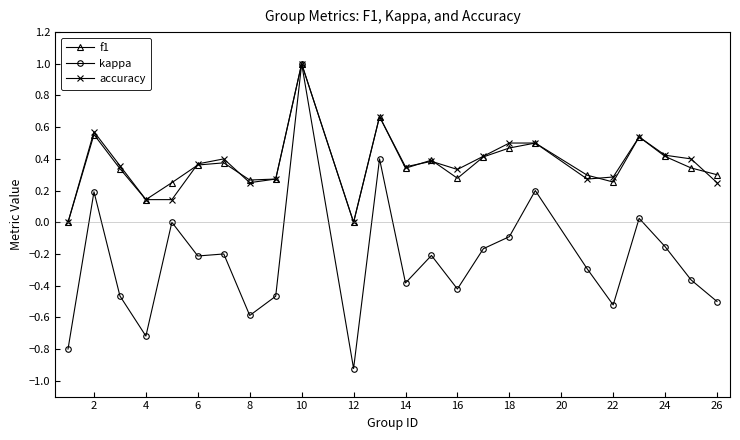

True or false: f1 and accuracy intersect in this chart.

True